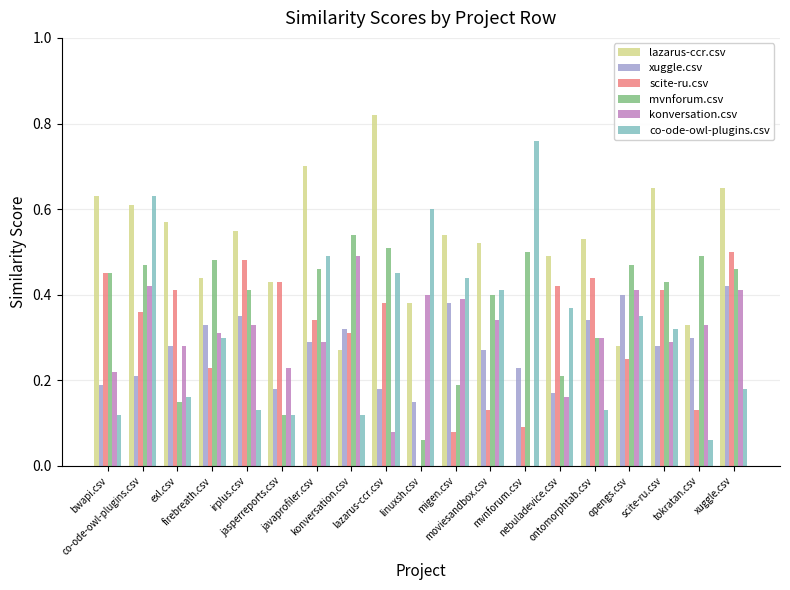

At linuxsh.csv, list the series in order from smallest to largest.

scite-ru.csv, mvnforum.csv, xuggle.csv, lazarus-ccr.csv, konversation.csv, co-ode-owl-plugins.csv